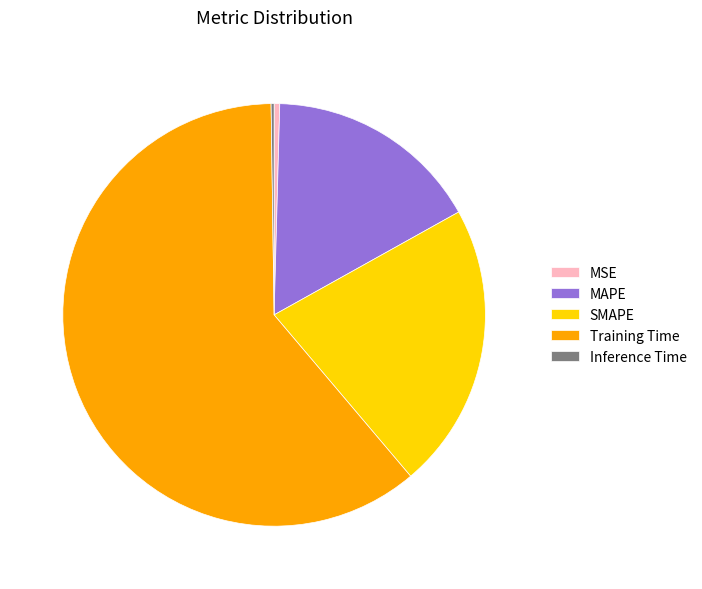

Which category has the biggest portion of the pie?

Training Time